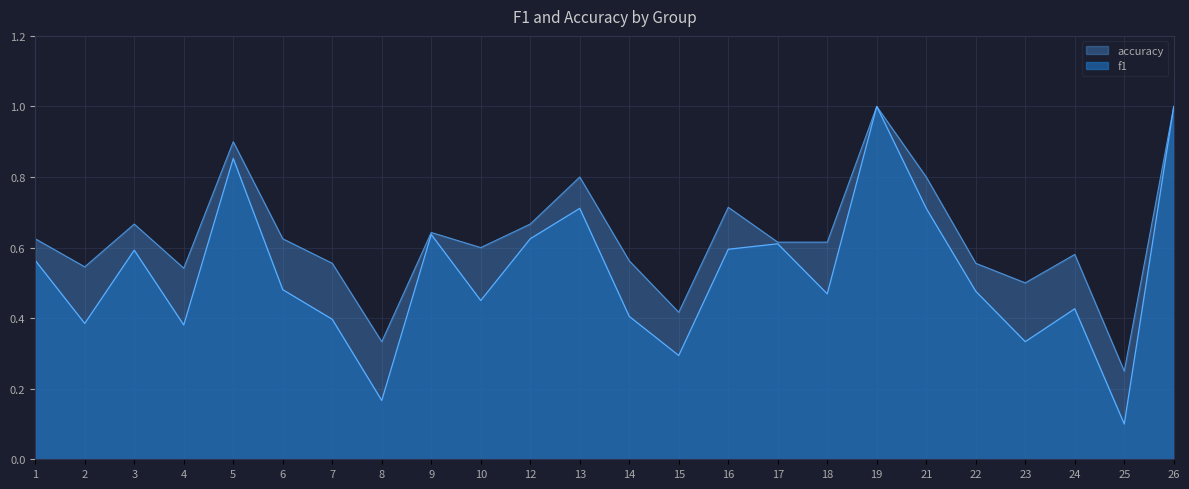

How many f1 values are between 0 and 1?

24